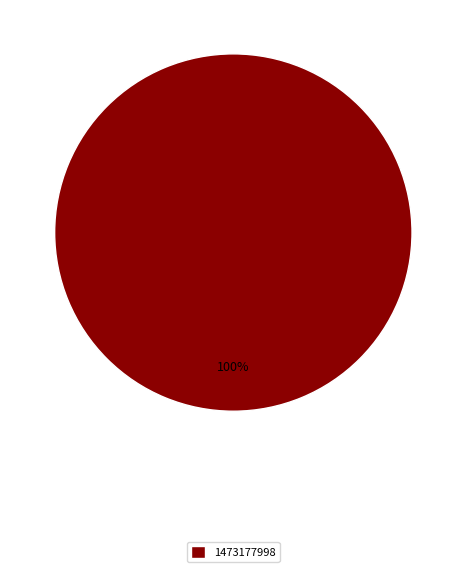

True or false: 1473177998 accounts for 100% of the total.

True